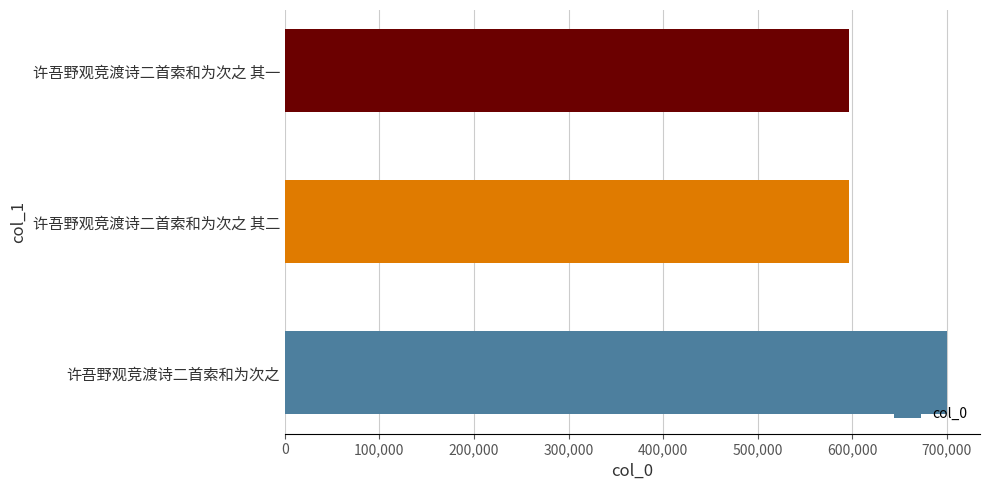

The value at 许吾野观竞渡诗二首索和为次之 其一 is 777729. True or false?

False